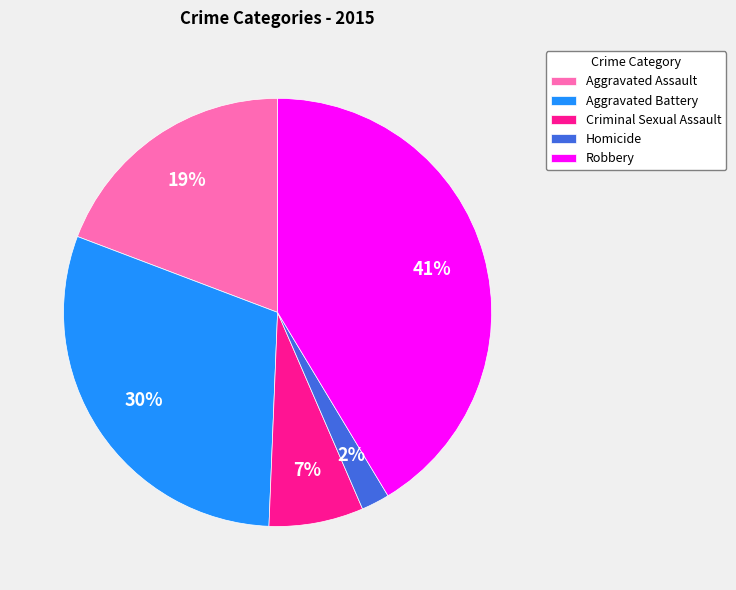

Rank the categories by value from highest to lowest.

Robbery, Aggravated Battery, Aggravated Assault, Criminal Sexual Assault, Homicide